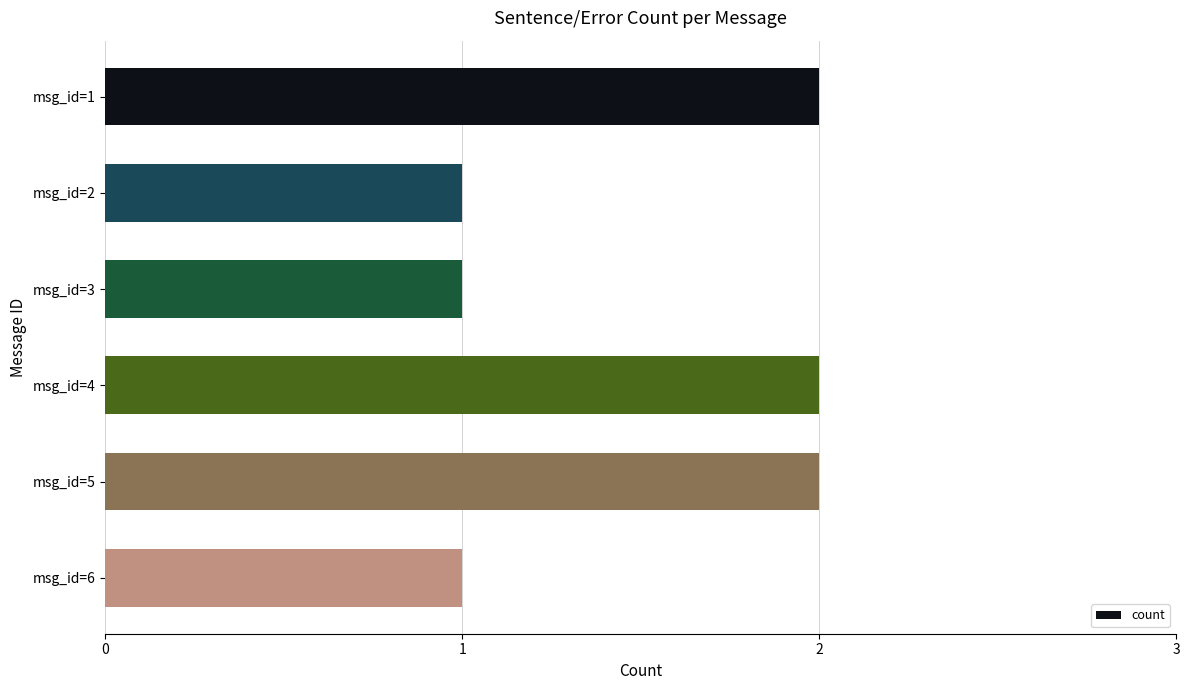

How many bars are there in total?

6